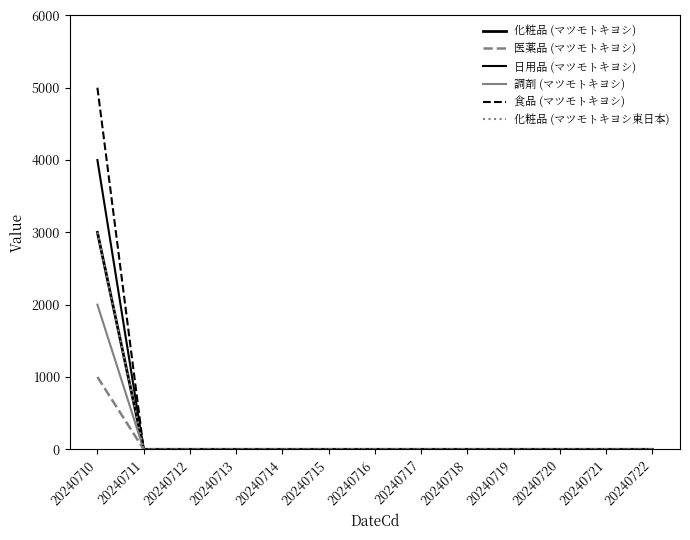

Rank the series by their maximum value, from lowest to highest.

医薬品 (マツモトキヨシ), 調剤 (マツモトキヨシ), 化粧品 (マツモトキヨシ), 化粧品 (マツモトキヨシ東日本), 日用品 (マツモトキヨシ), 食品 (マツモトキヨシ)